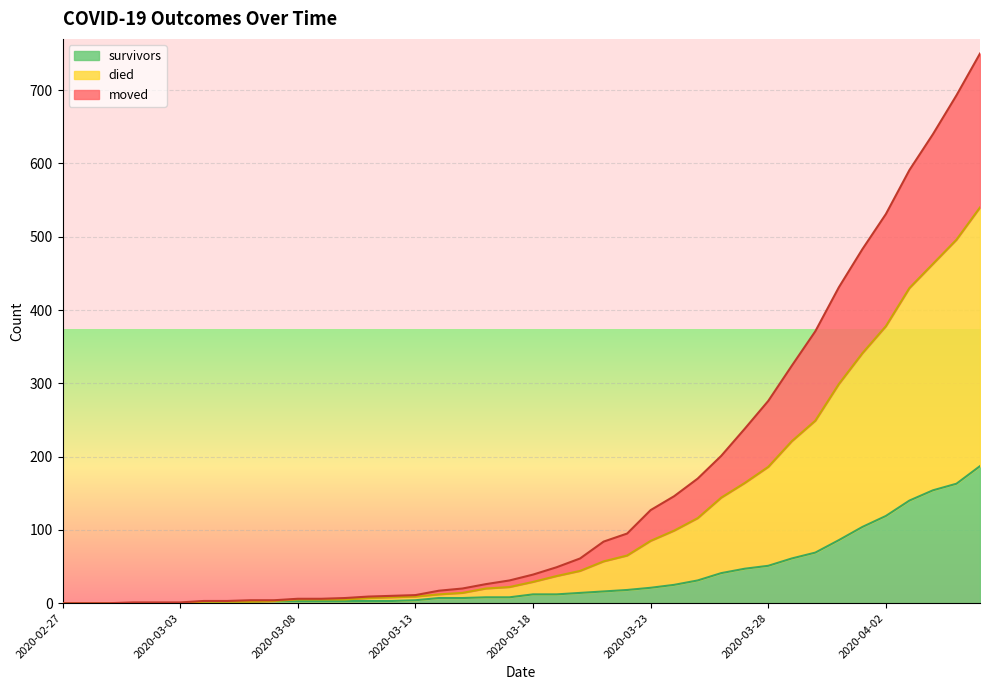

What position from the right is 2020-03-01?

37